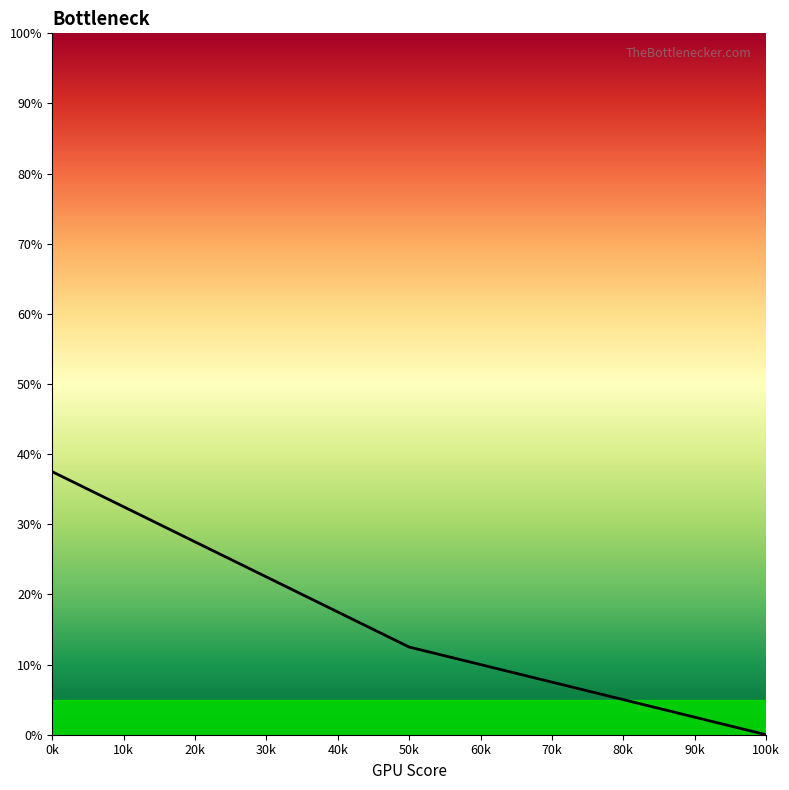

Does the chart display data point markers on the line(s)?

No